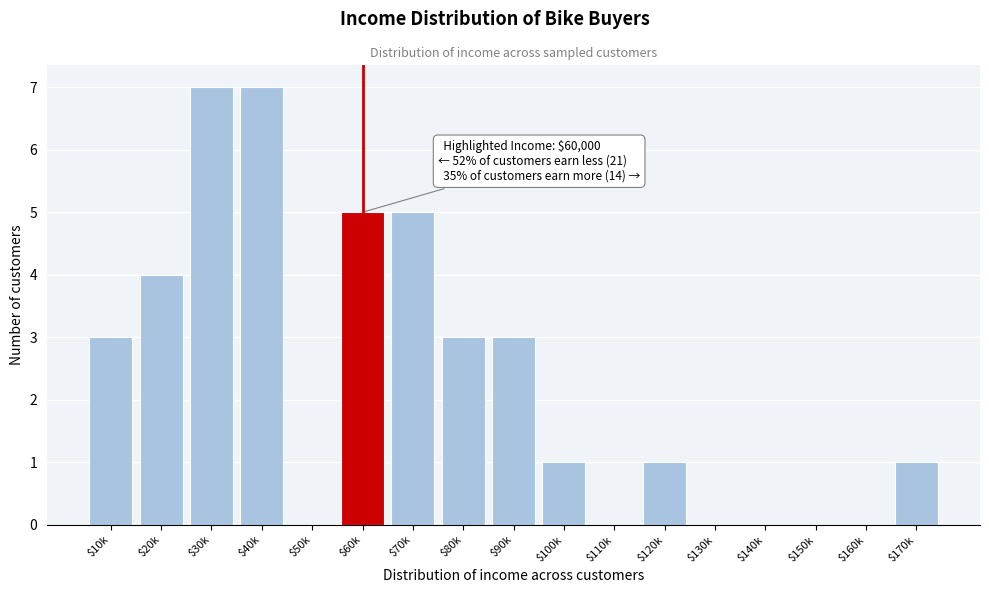

What is the sum of all values?

40